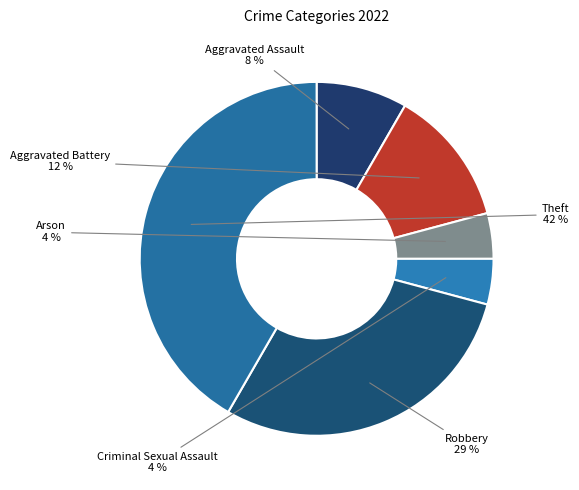

How many segments does this pie chart have?

6